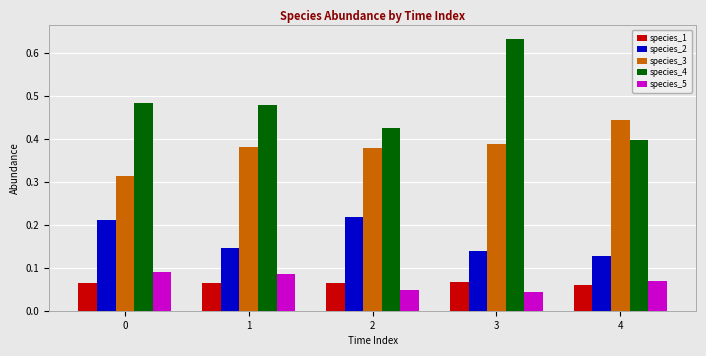

The species_3 series shows 0.4 at 2. True or false?

True